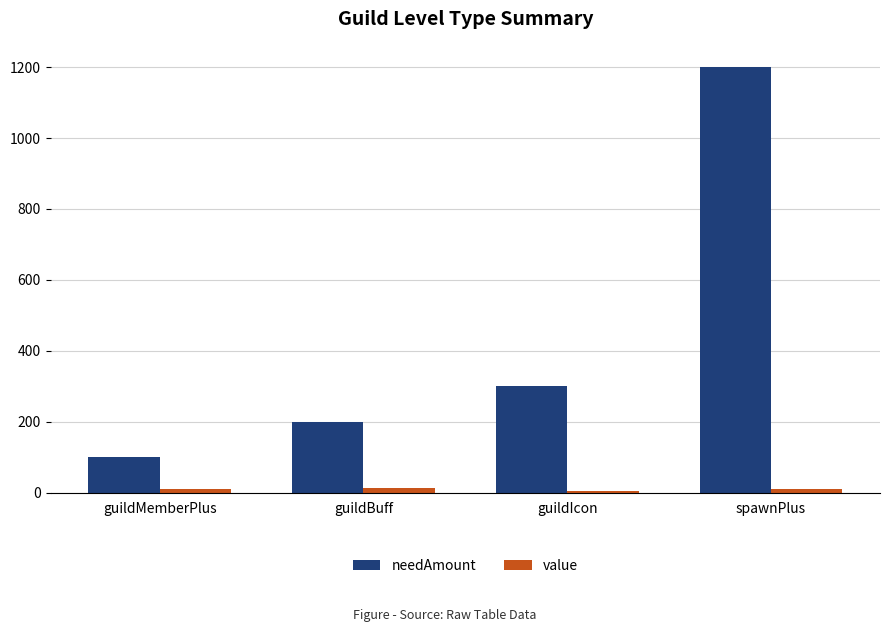

What is the maximum value for needAmount?

1200